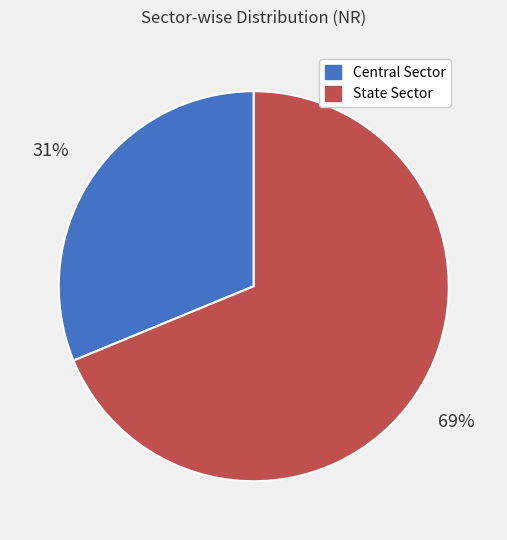

Does Central Sector account for over 50% of the chart?

No